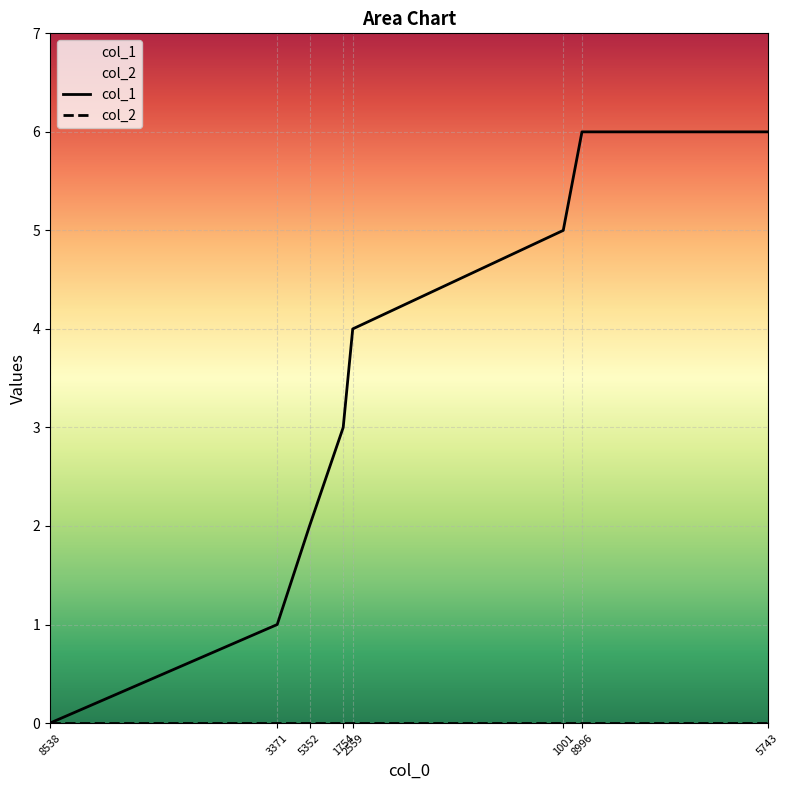

The value of col_1 at 3371 is 1. True or false?

True